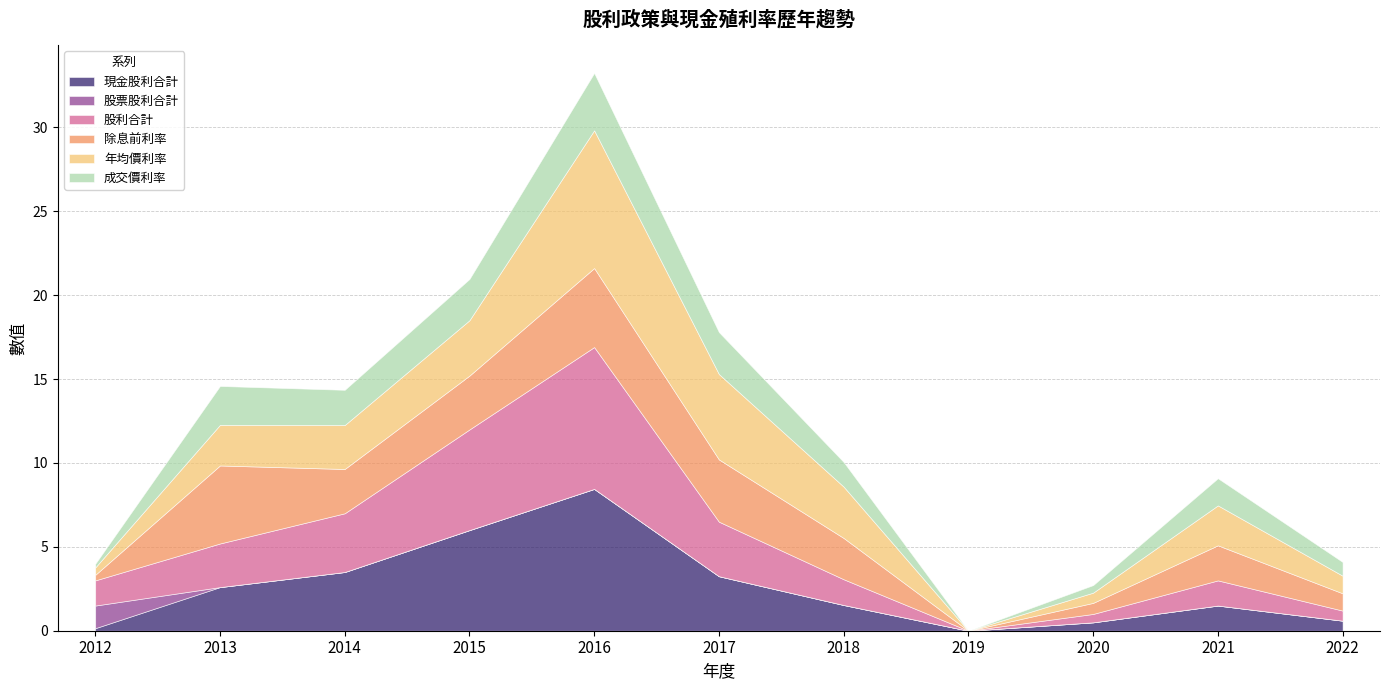

How many values in the 股利合計 series exceed 1?

8